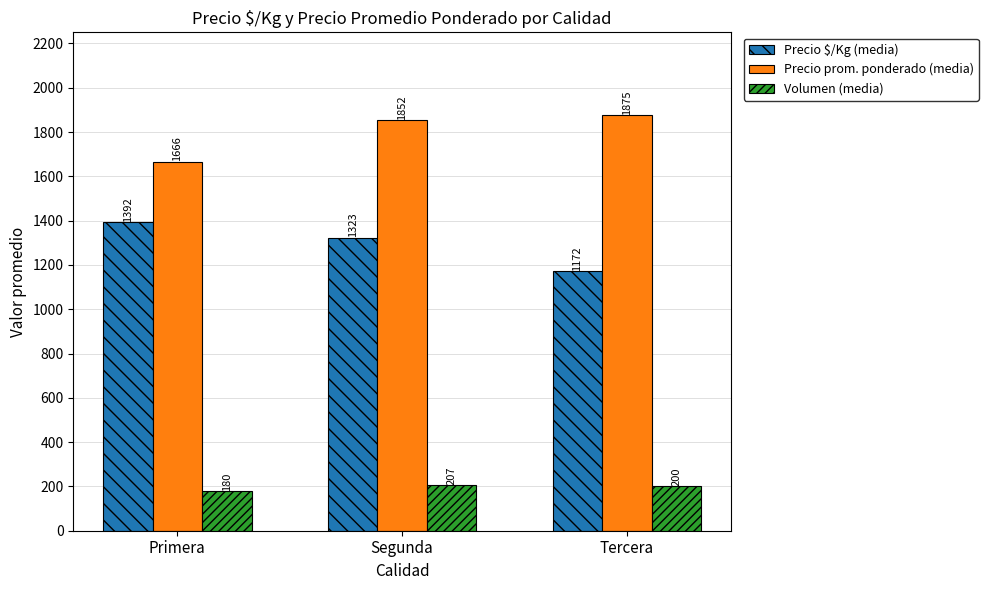

What is the sum of the Volumen (media) values at Tercera and Segunda?

407